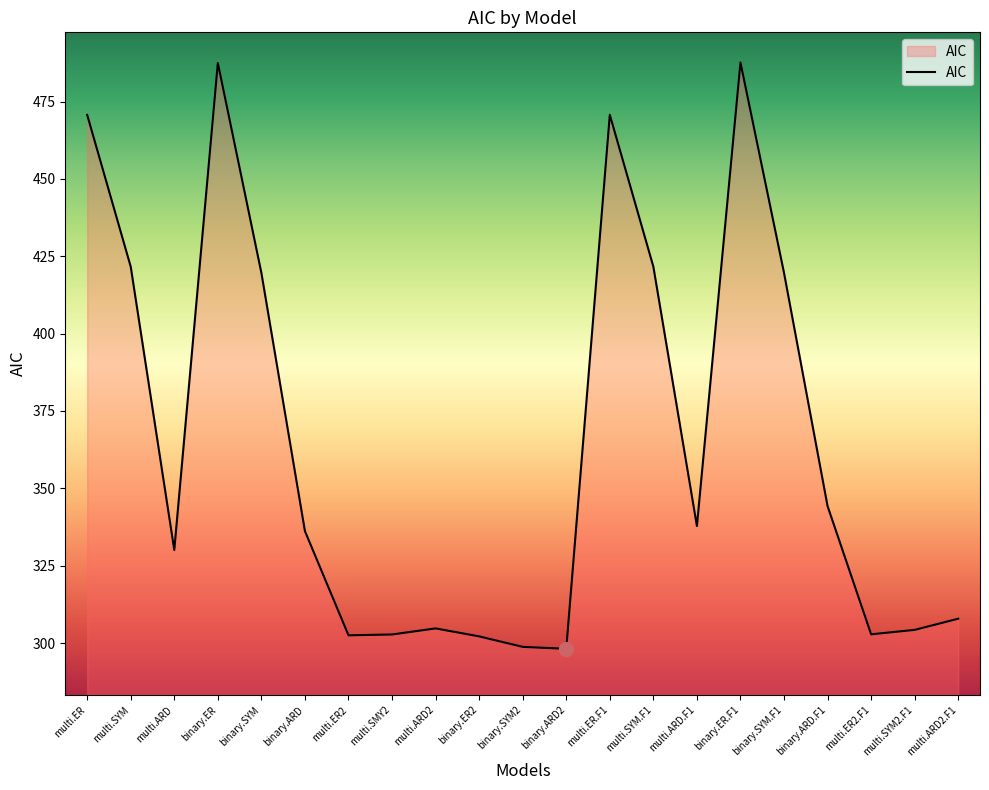

Where does the data first go above 336?

multi.ER